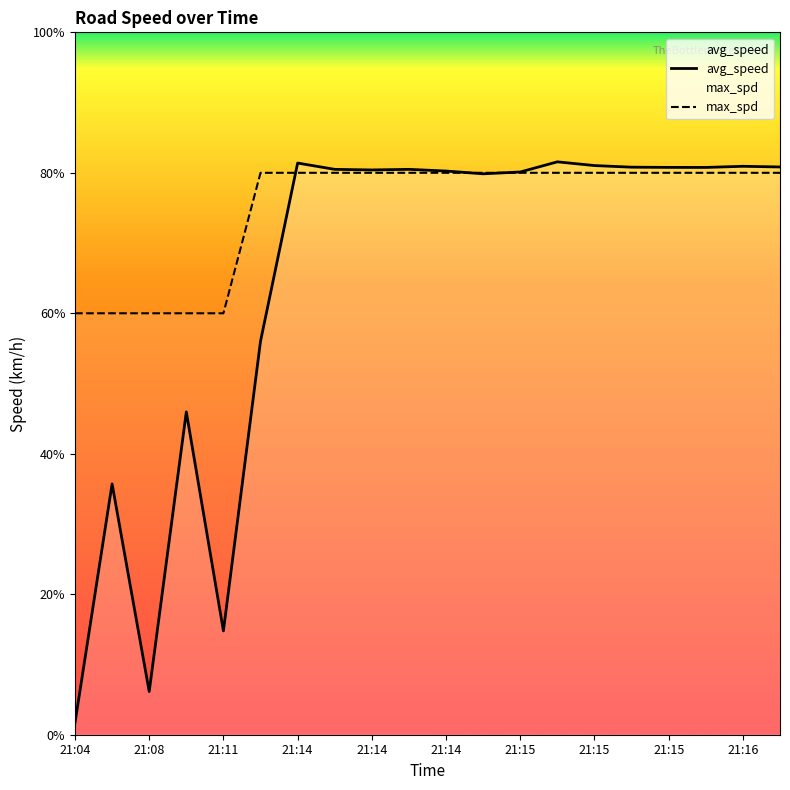

Does the chart have visible grid lines?

No